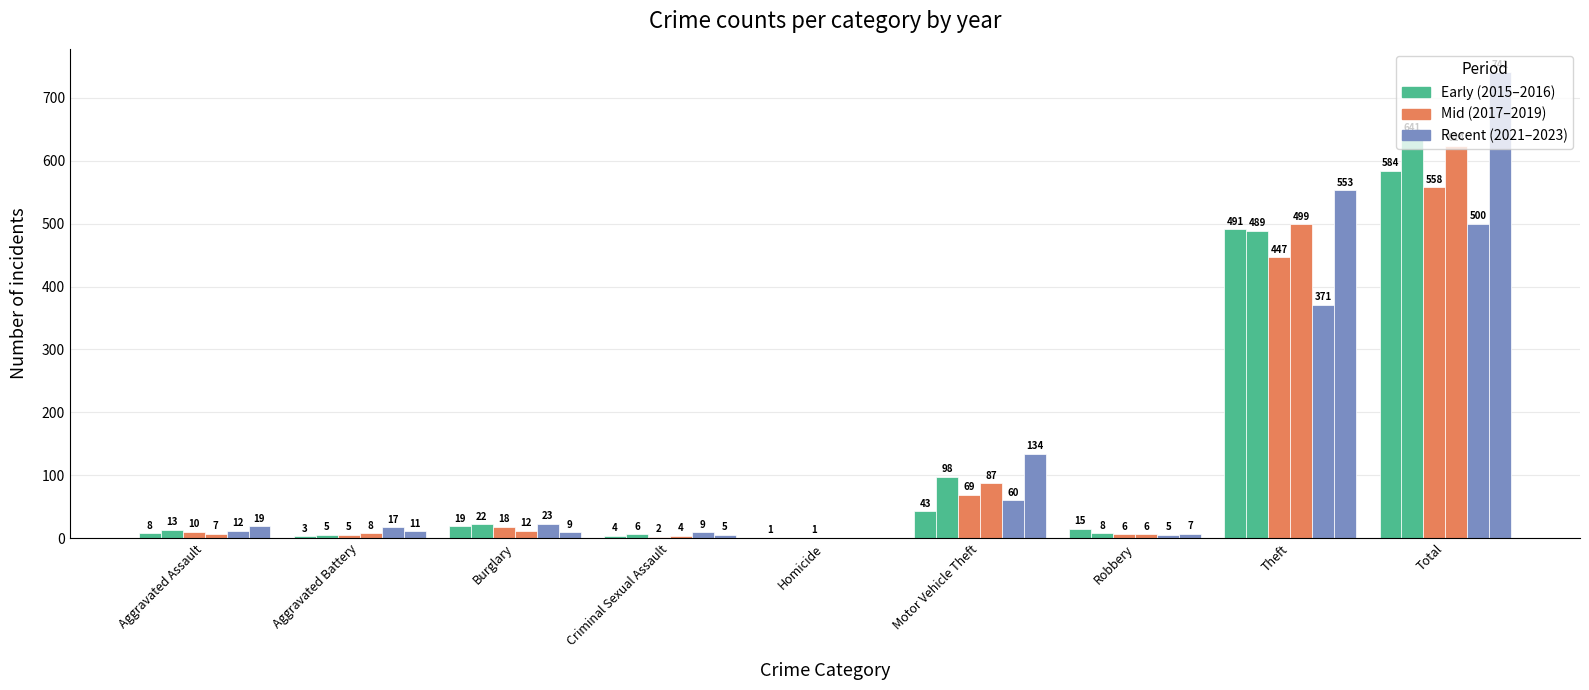

Reading left to right, extract all data points from this chart.

2015: 8	3	19	4	1	43	15	491	584
2017: 10	5	18	2	1	69	6	447	558
2019: 7	8	12	4	0	87	6	499	624
2021: 12	17	23	9	0	60	5	371	500
2023: 19	11	9	5	0	134	7	553	741
2016: 13	5	22	6	0	98	8	489	641